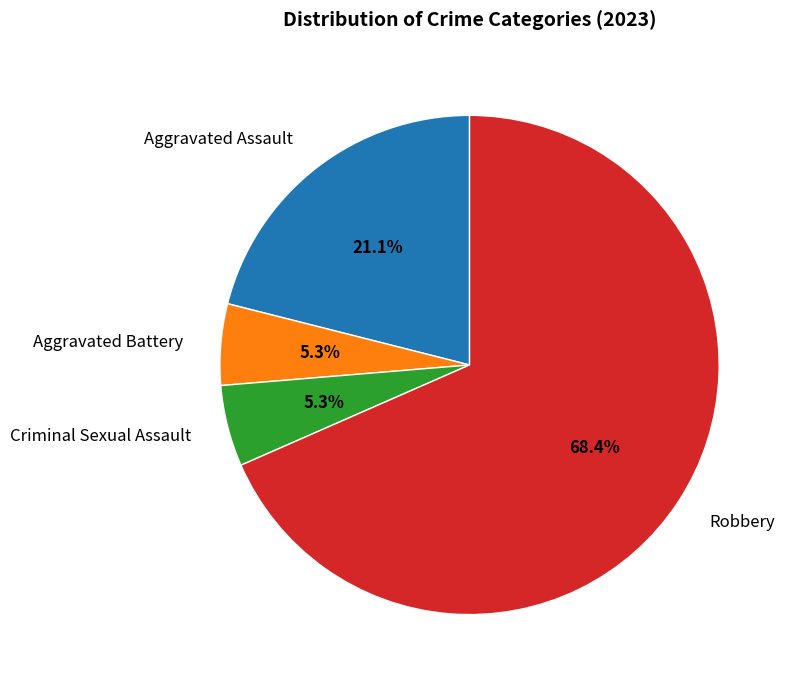

To the nearest percent, what is the difference between the Robbery and Aggravated Battery slice percentages?

63%